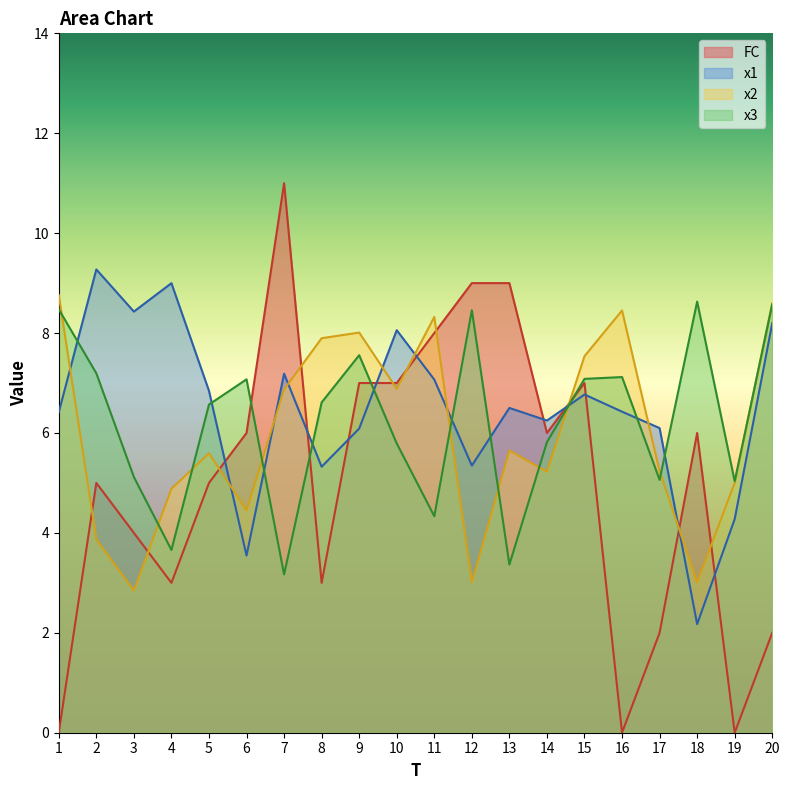

True or false: FC and x2 intersect in this chart.

True